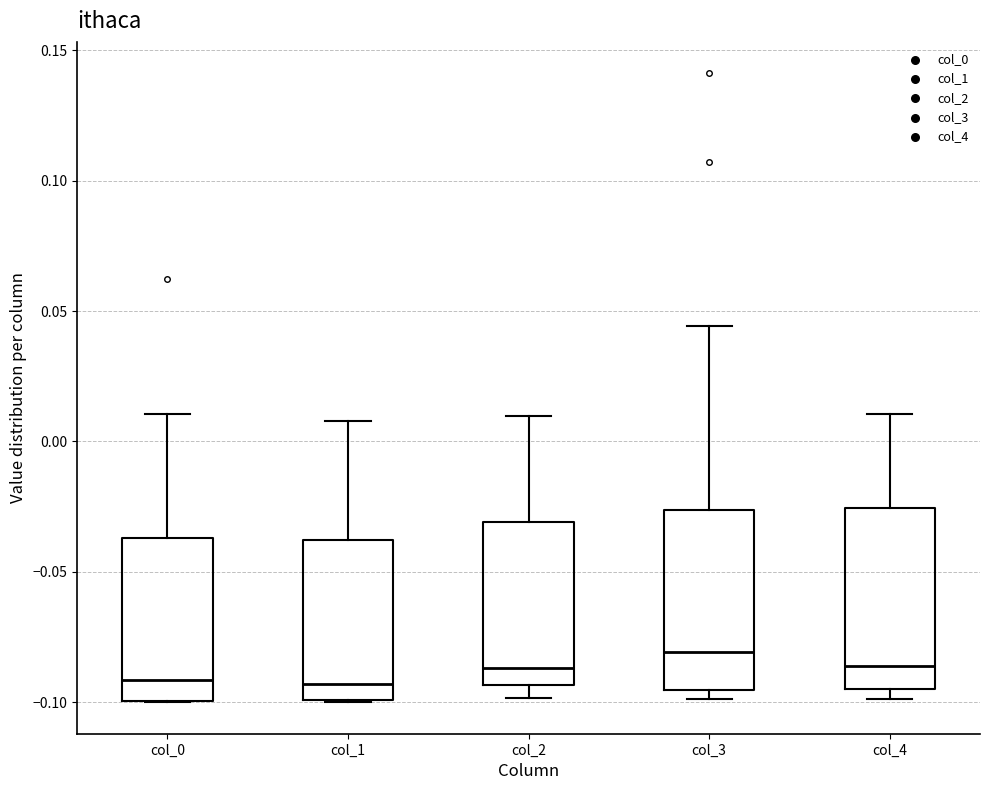

Where is the lower edge of the box for col_1 on the y-axis? The values are not printed on the chart, so give them approximately, as read against the axis.

-0.100